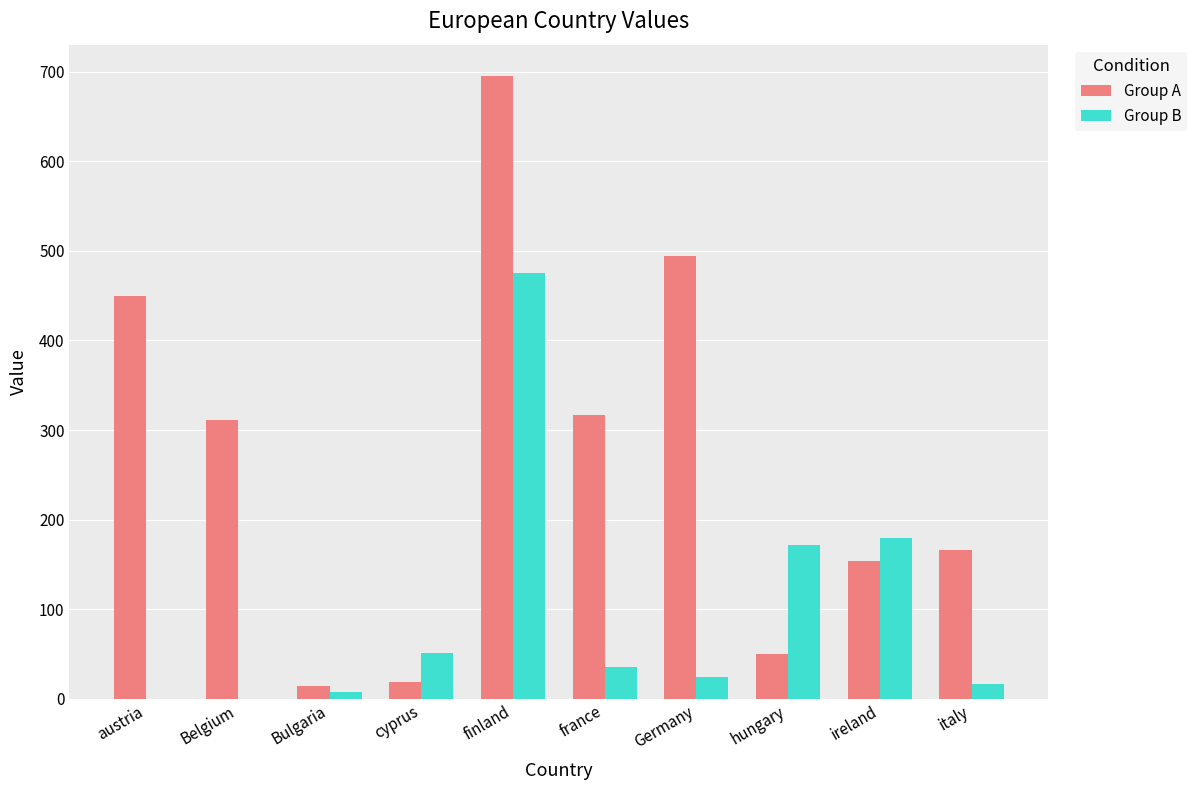

What is the sum of the Group A values at france and Belgium?

627.5